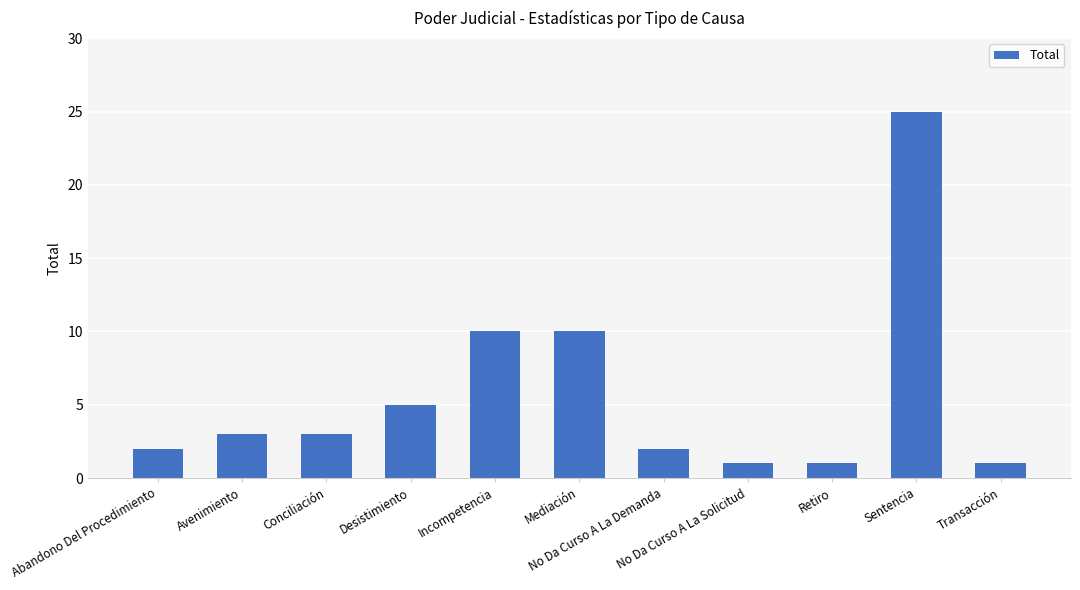

Which category has the highest value across all series?

Sentencia